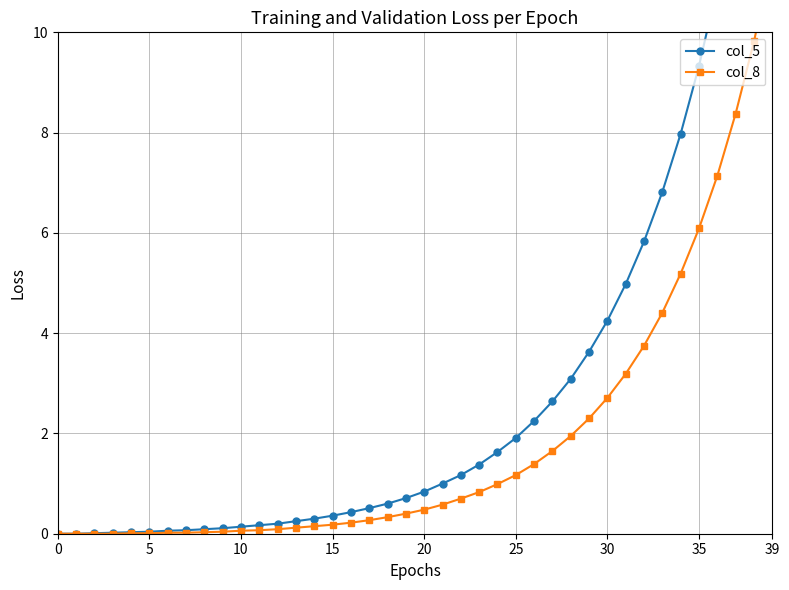

Rank the series at 22 from lowest to highest value.

col_8, col_5